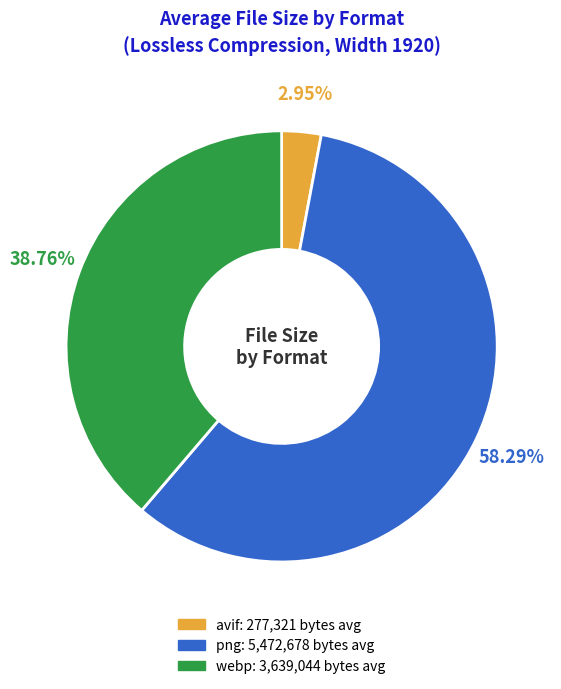

Is png the majority of the pie?

Yes